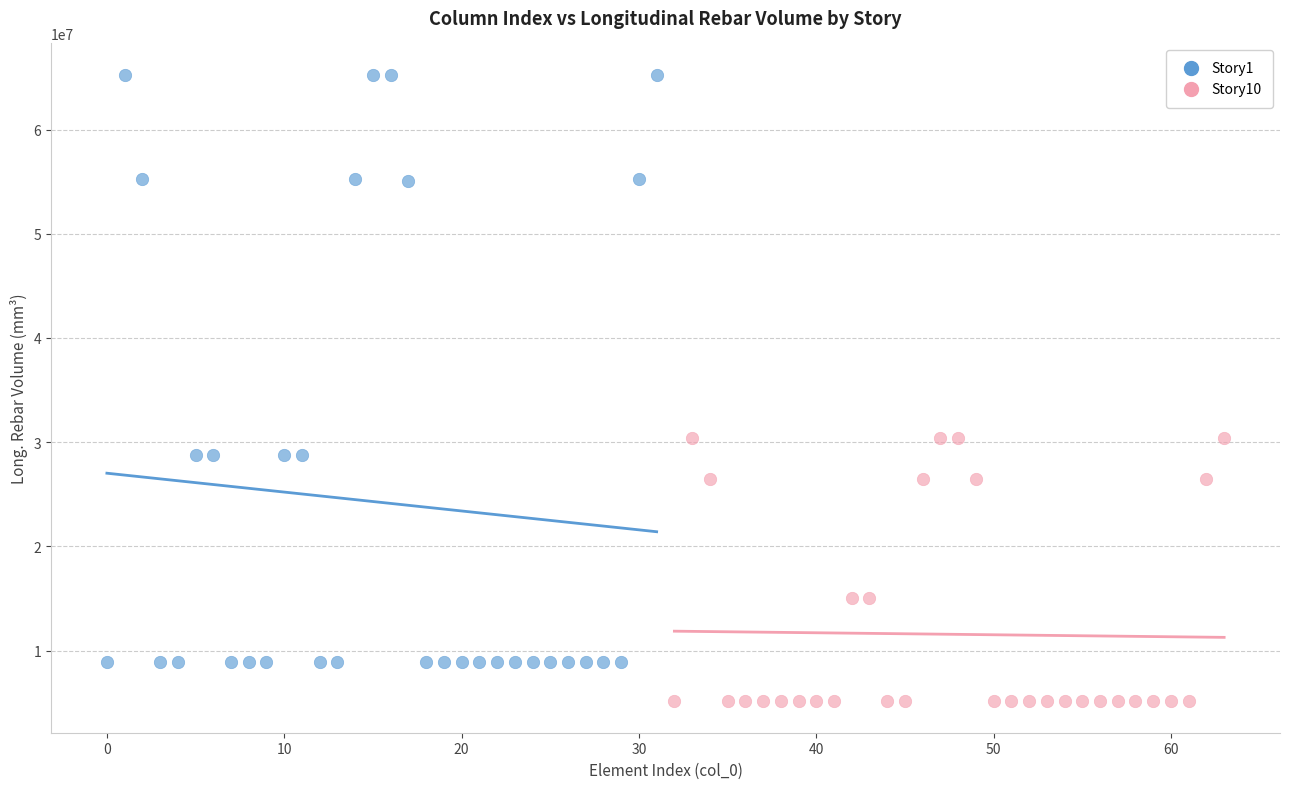

Which series contains the highest Y value?

Story1